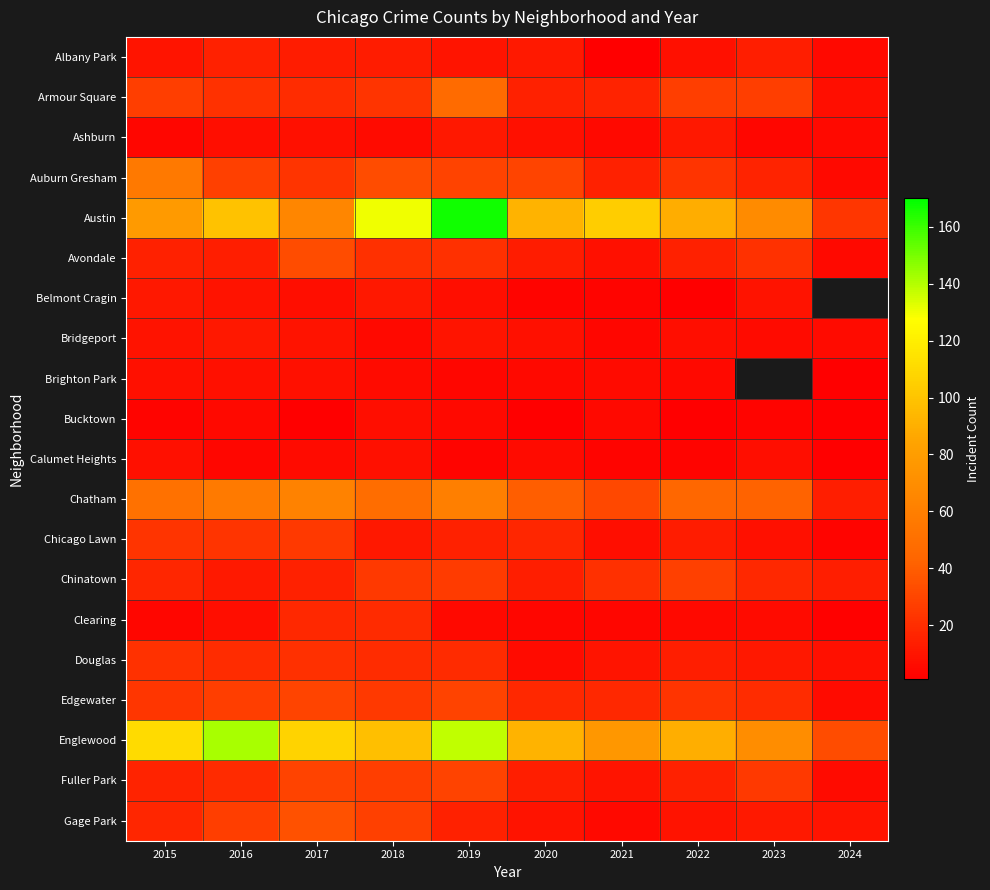

What is the difference between the Douglas values at 2018 and 2015?

2.0